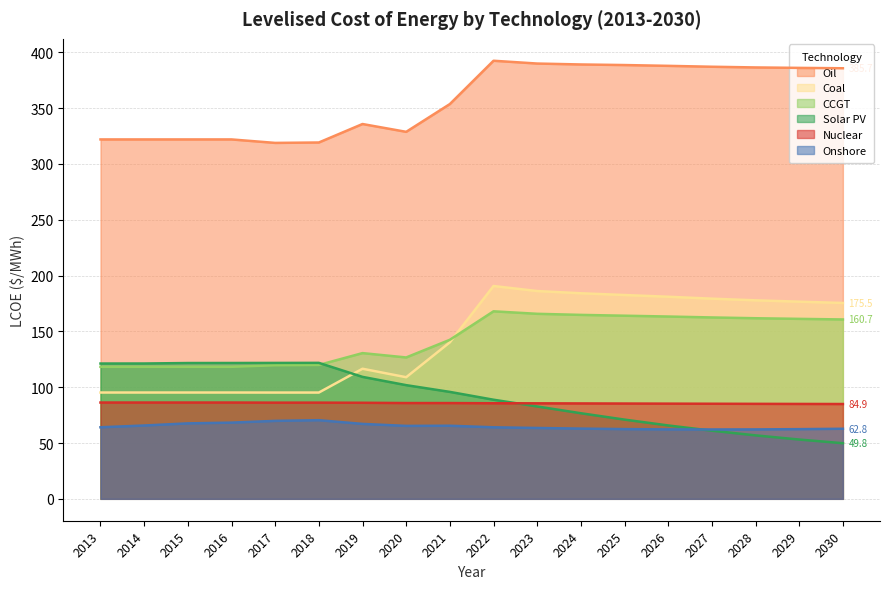

The CCGT series shows 201.2 at 2014. True or false?

False